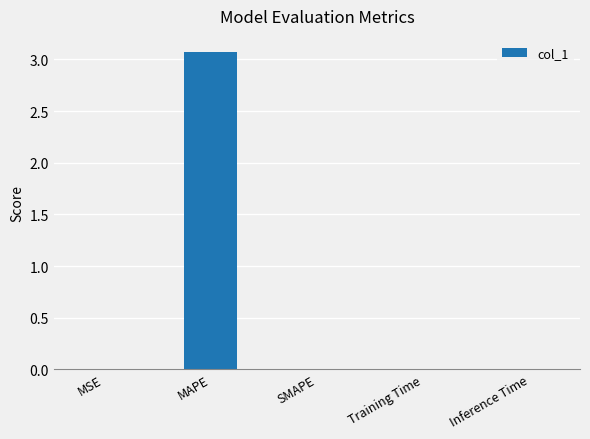

What is the change in value from MAPE to Inference Time?

-3.1